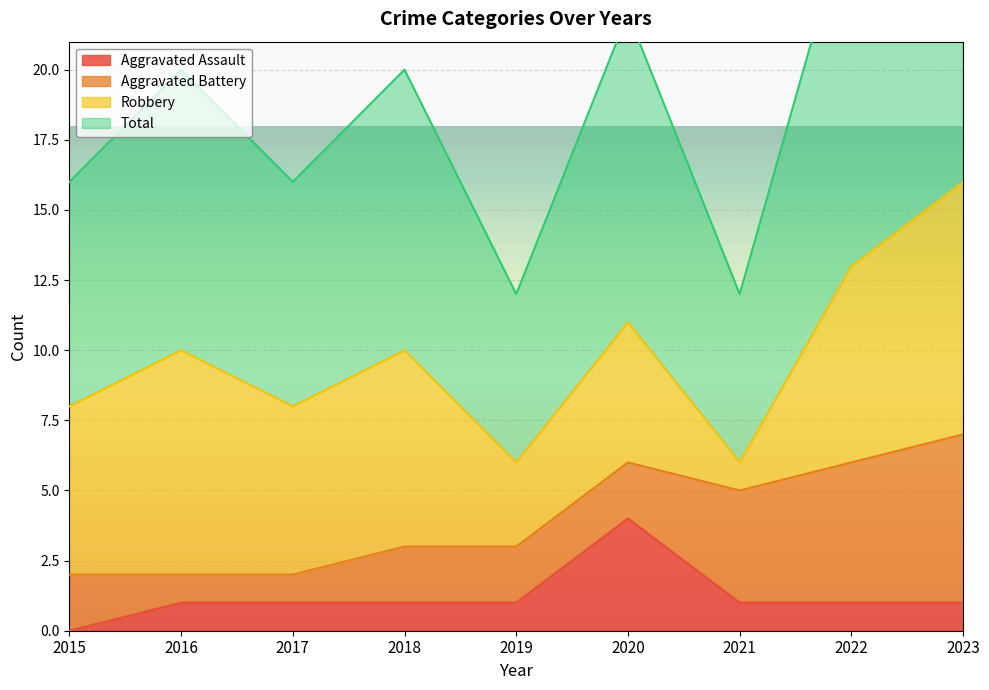

Which category has the highest value in the Aggravated Assault series?

2020